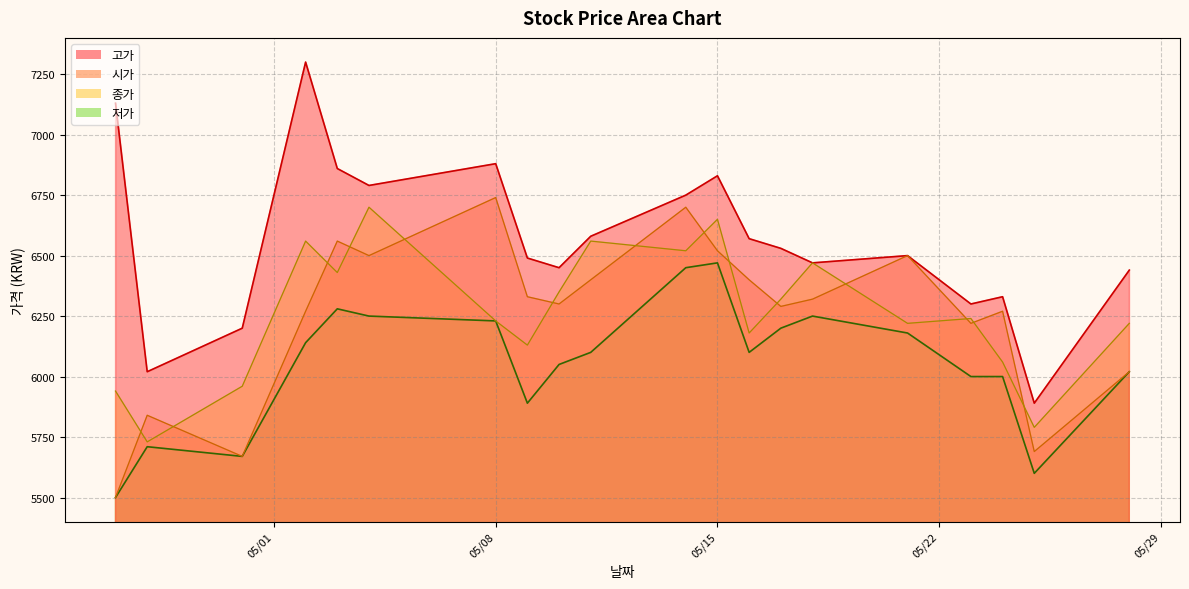

How many data points in 고가 are above 6530?

9